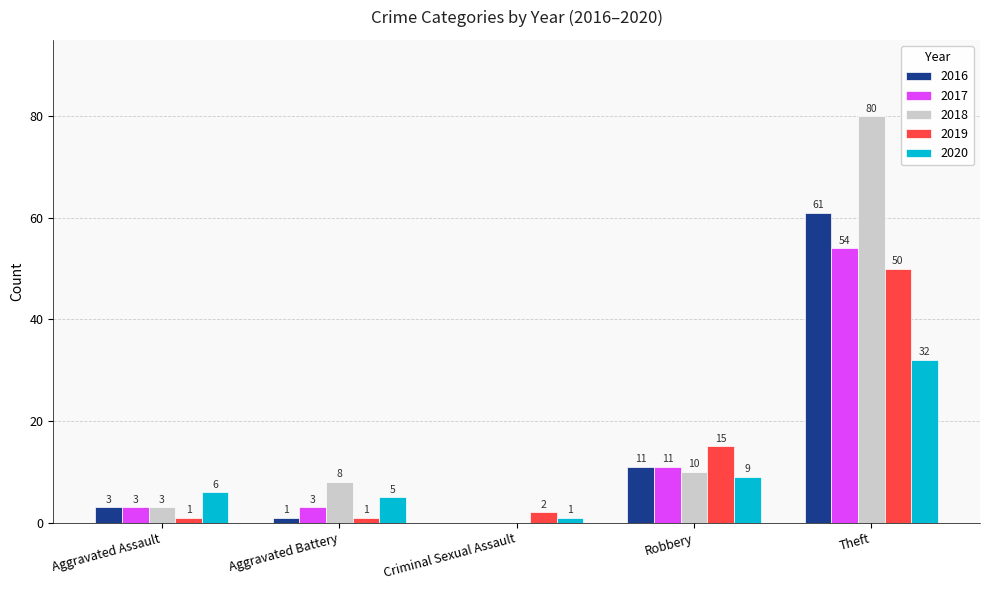

What are all the series names shown in the legend?

2016, 2017, 2018, 2019, 2020